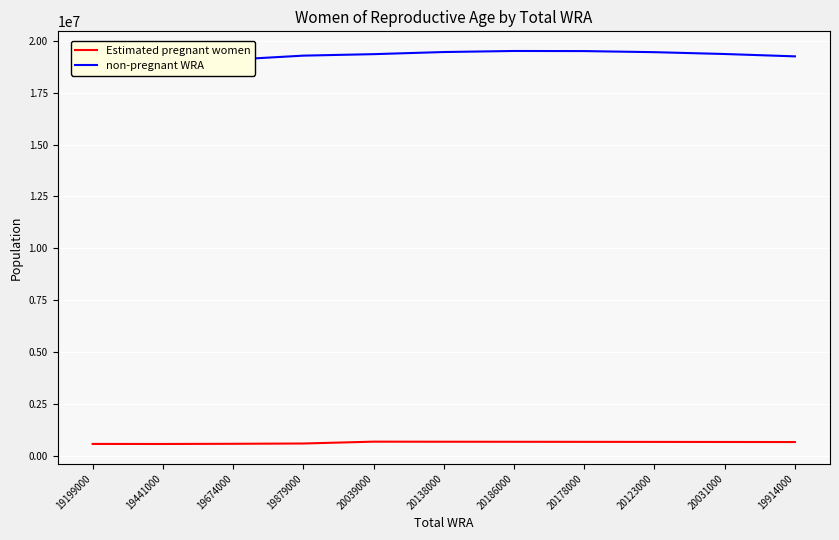

Where does the non-pregnant WRA series first go above 19363504?

20039000